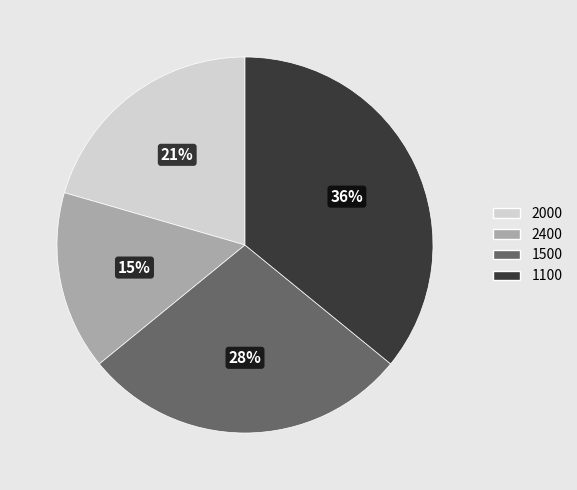

Do 1500 and 2000 together represent more than half of the pie?

No